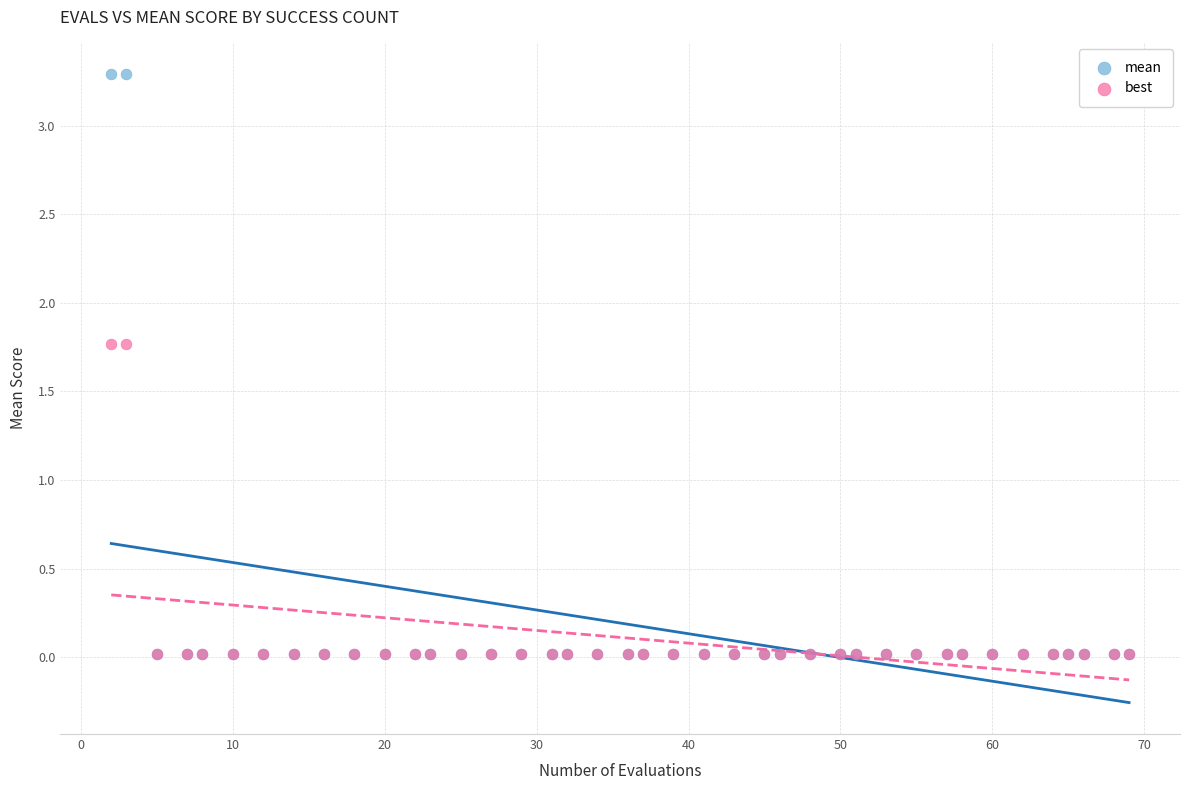

Which series has the largest Y range (max minus min)?

mean